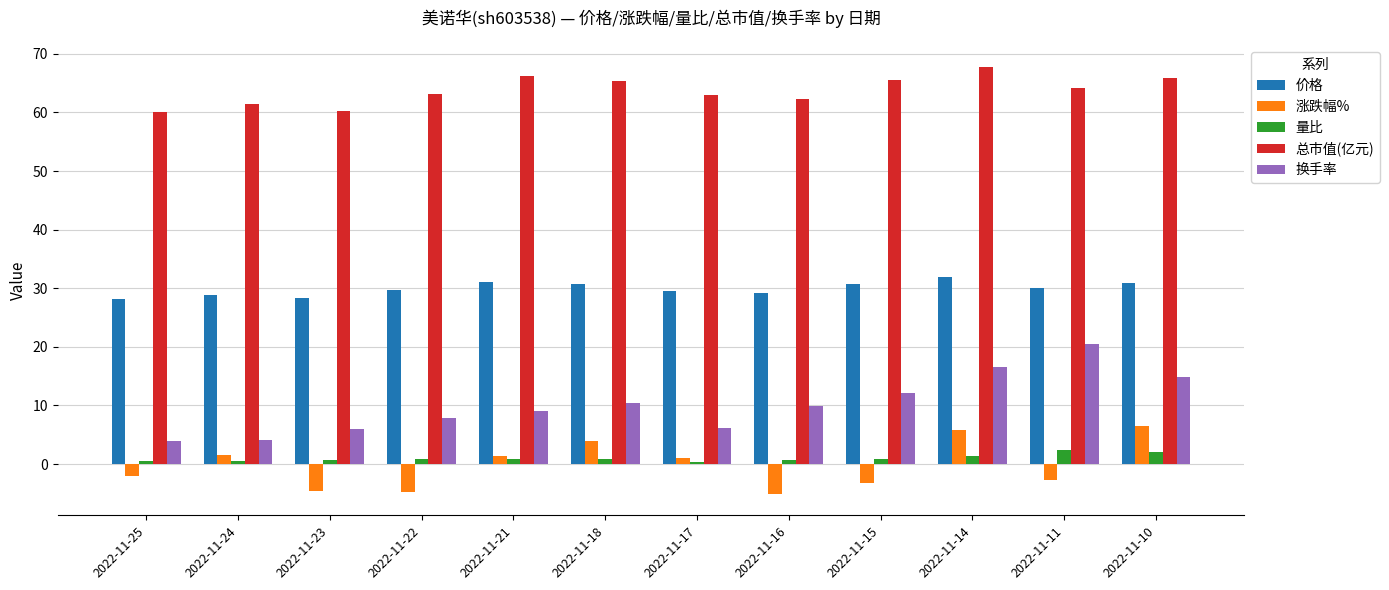

What are all the series names shown in the legend?

价格, 涨跌幅%, 量比, 总市值(亿元), 换手率